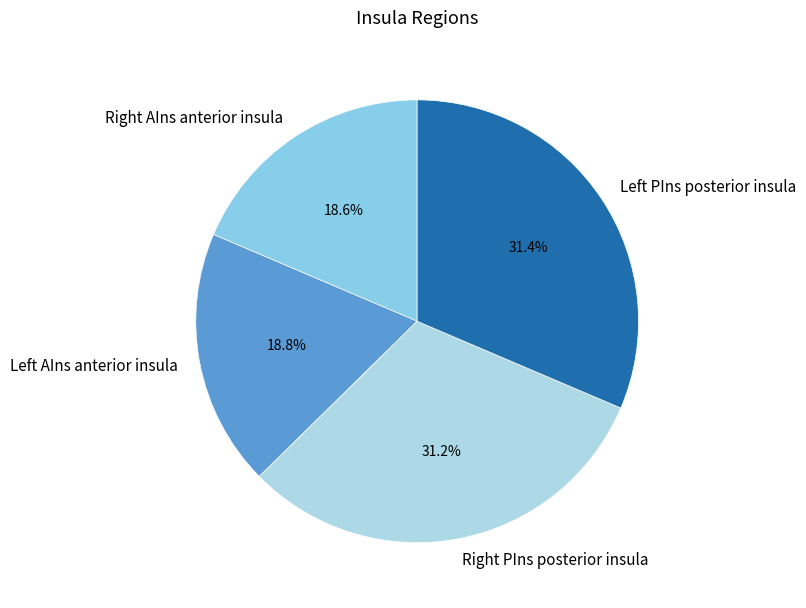

Is there any slice that represents more than half of the pie?

No